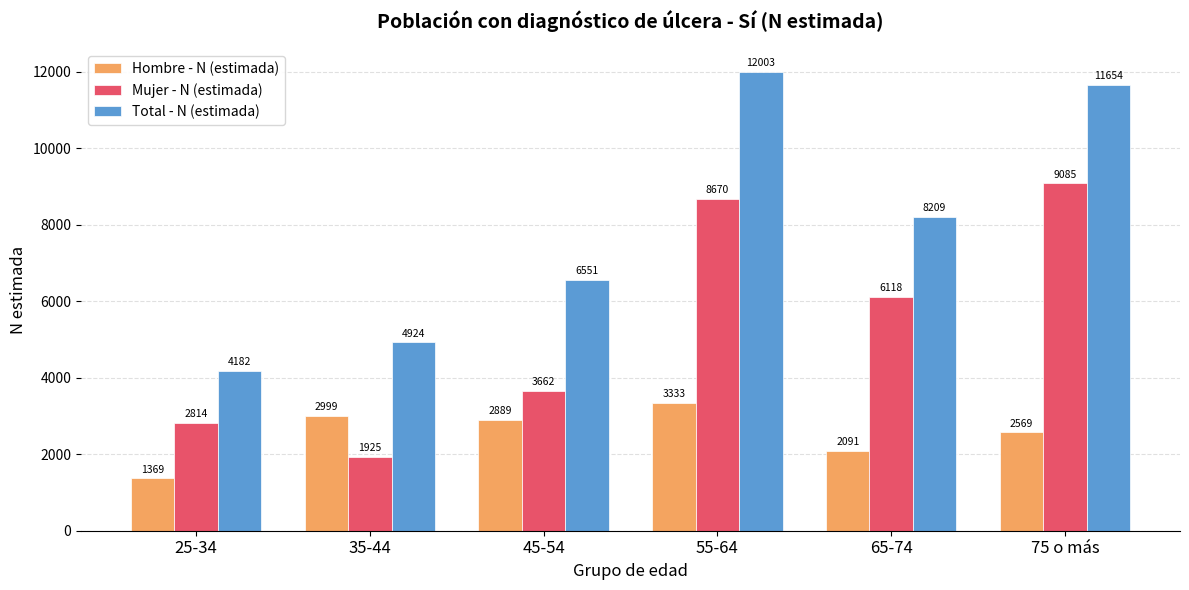

Which series changed the most between 25-34 and 55-64?

Total - N (estimada)